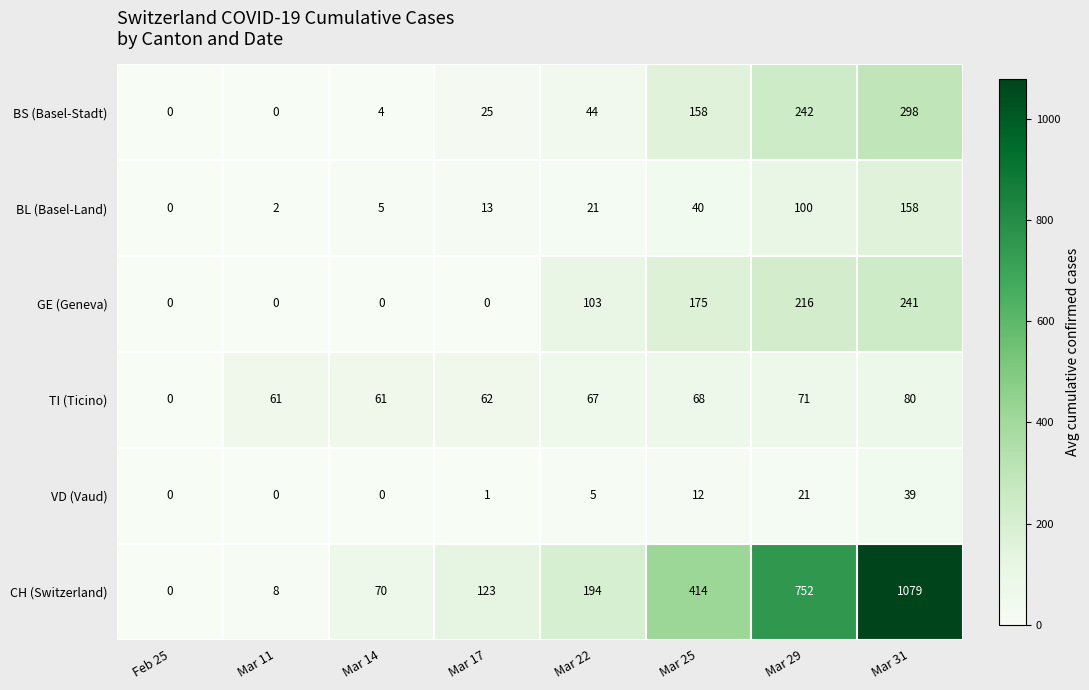

At which category is the sum across all series the highest?

Mar 31